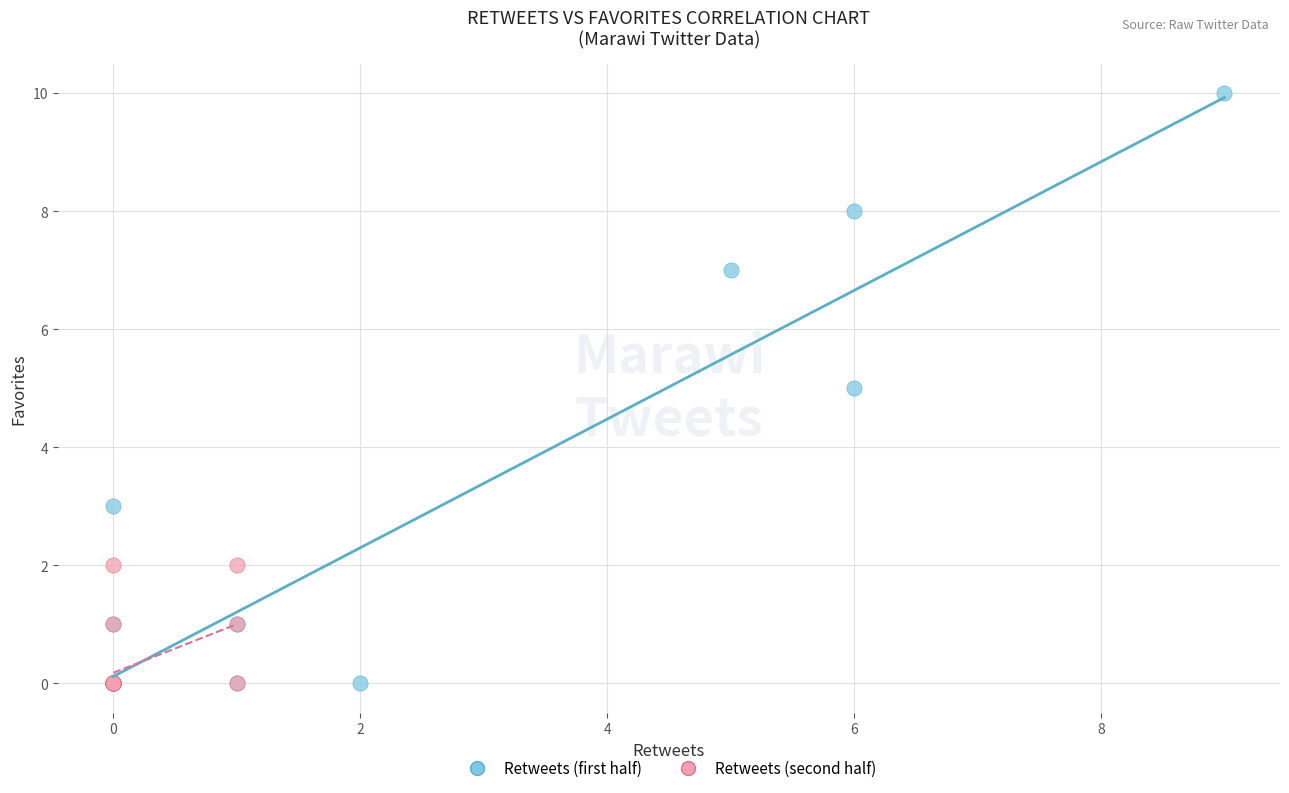

Which series reaches the maximum Y coordinate?

Retweets (first half)